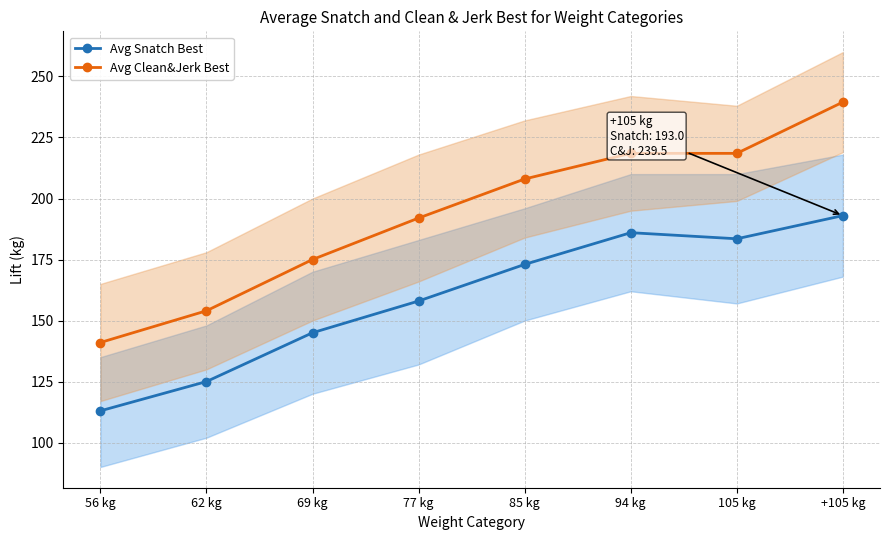

Is the value of Avg Clean&Jerk Best at 94 kg greater than the value of Avg Snatch Best at 85 kg?

Yes